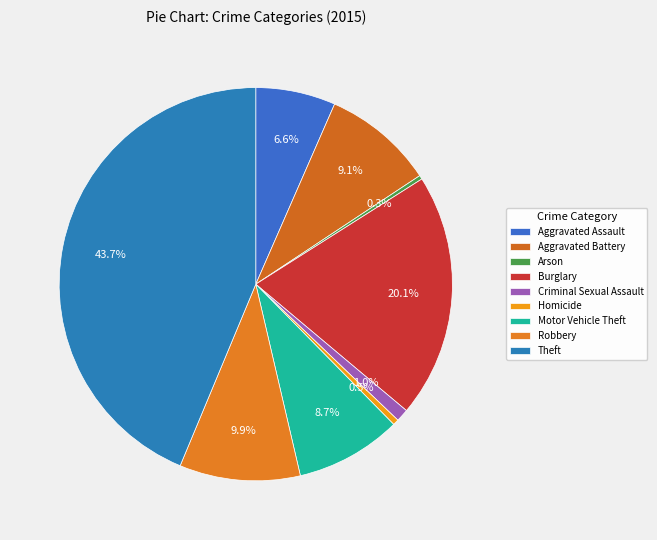

How many segments does this pie chart have?

9